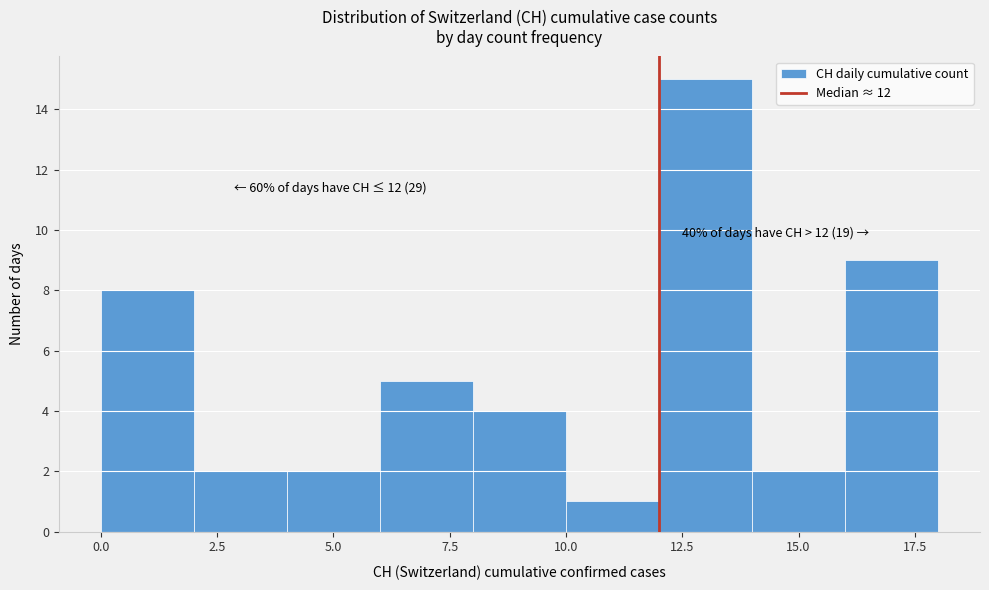

Which range on the x-axis has the tallest bar?

12 to 14